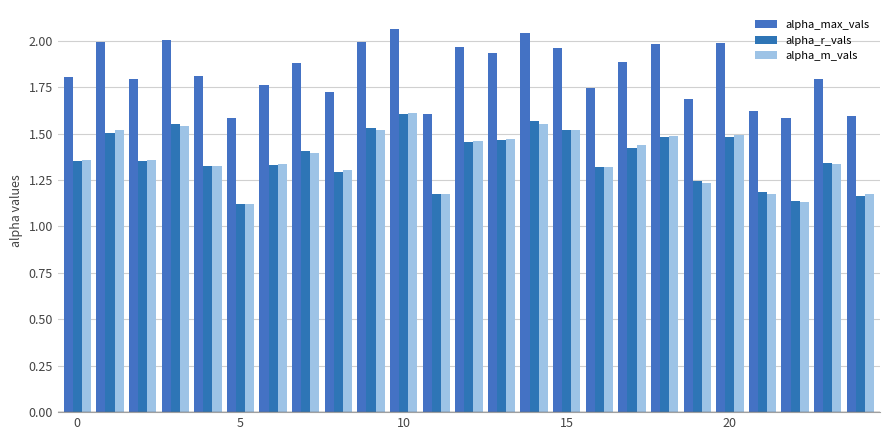

How many bars are there in total?

75